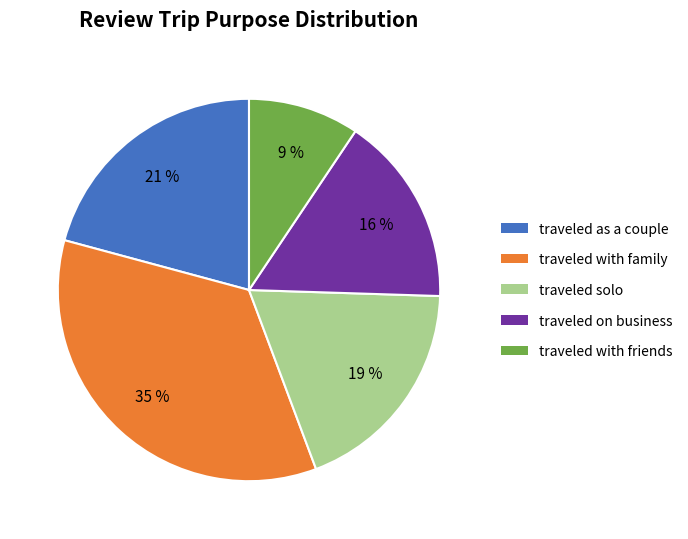

To the nearest percent, what is the difference between the largest and smallest slice percentages?

26%